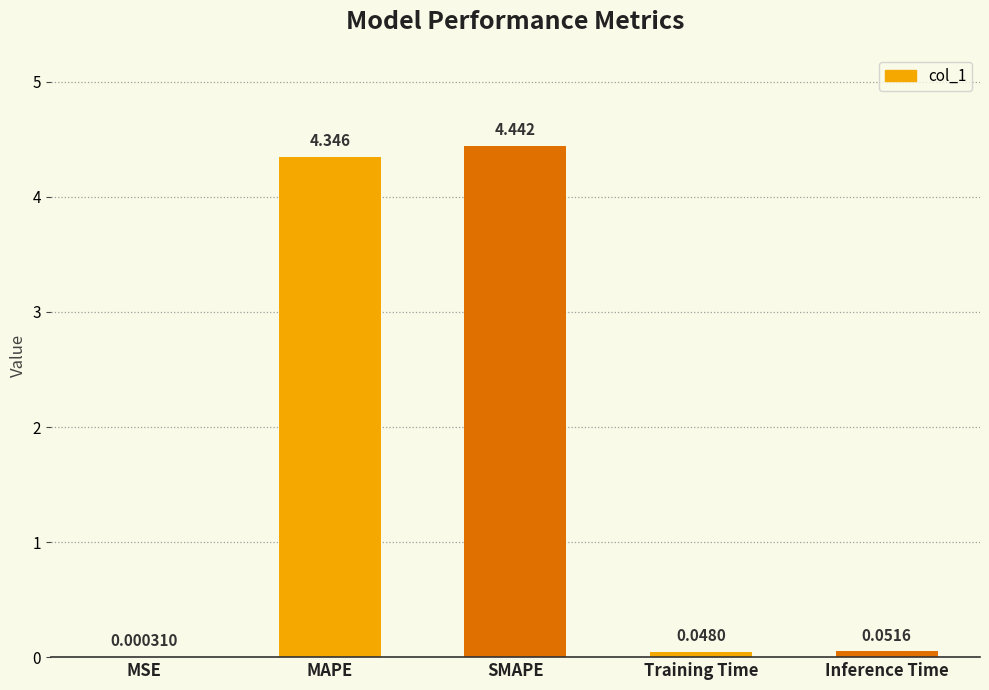

Between MSE and Inference Time, which is larger?

Inference Time